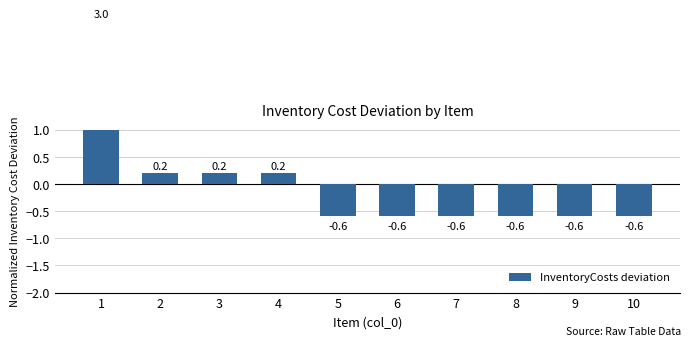

Reading left to right, extract all data points from this chart.

1=3.0	2=0.2	3=0.2	4=0.2	5=-0.6	6=-0.6	7=-0.6	8=-0.6	9=-0.6	10=-0.6